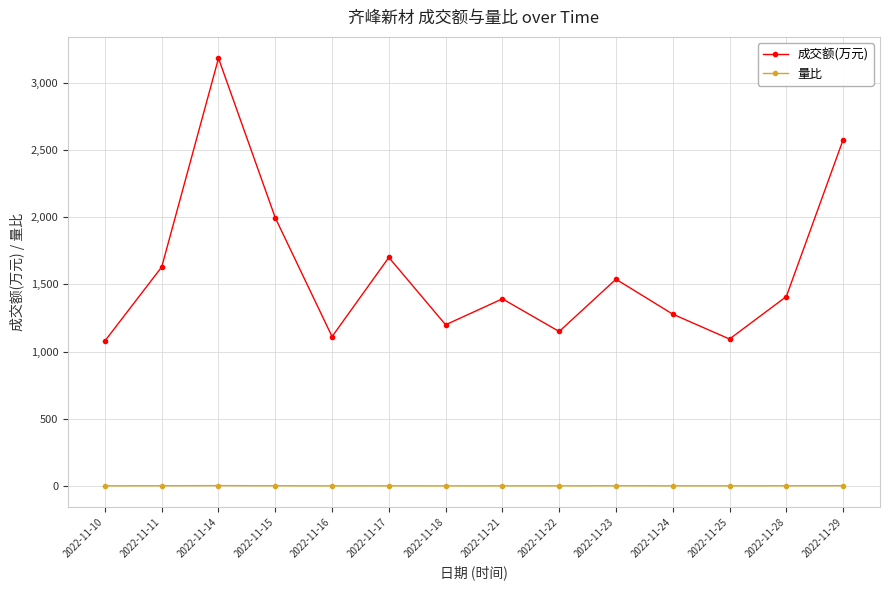

What is the difference between the 成交额(万元) values at 2022-11-14 and 2022-11-15?

1187.0